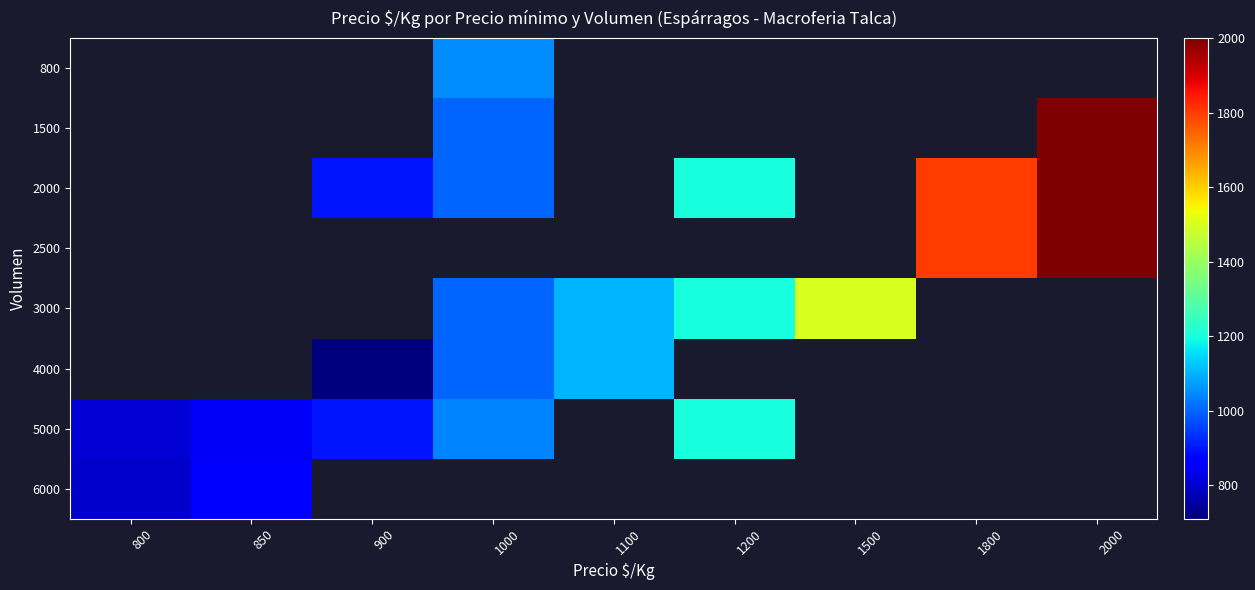

What is the difference between the 3000 values at 1100 and 1200?

100.0